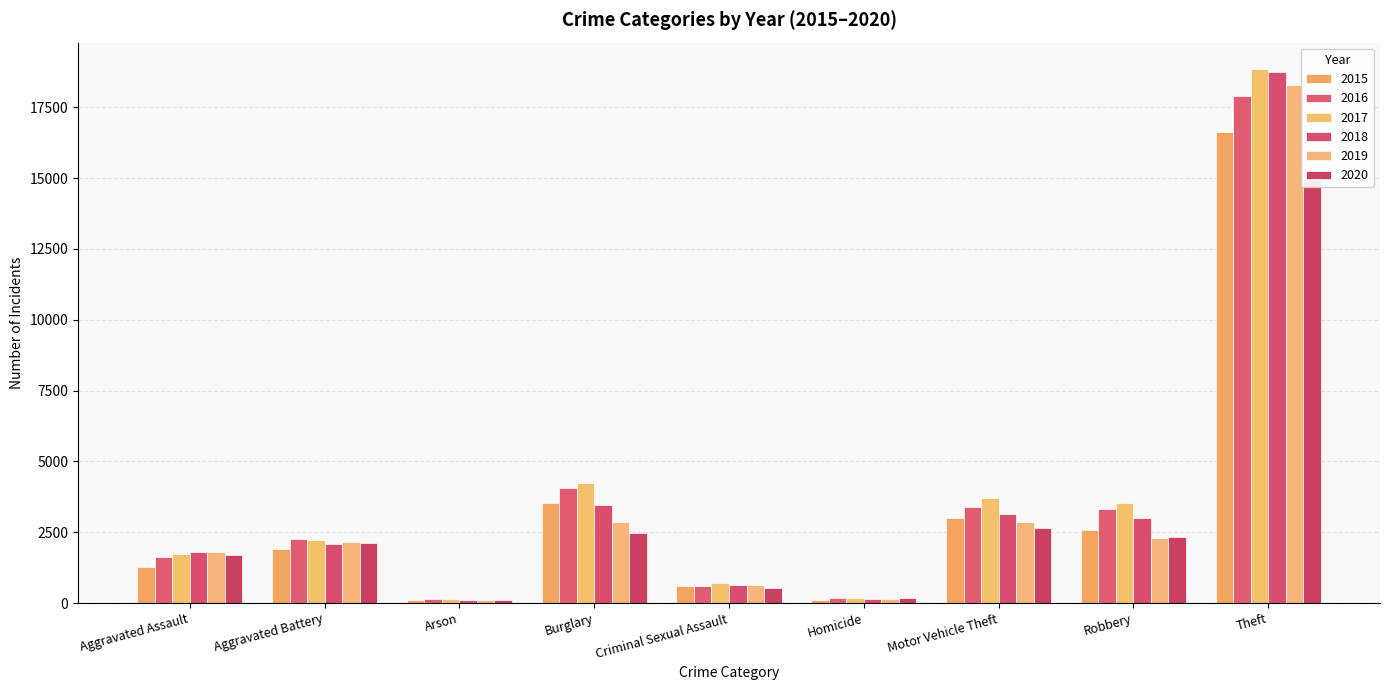

What is the value of the 2016 bar at the 4th from the left?

4046